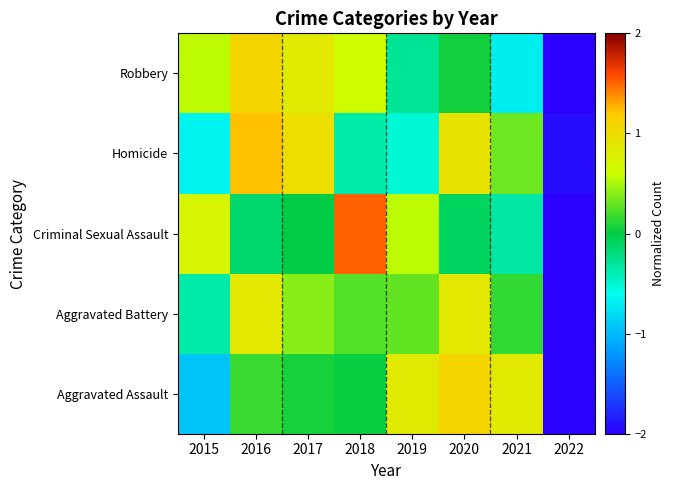

How many data points does each series have?

8